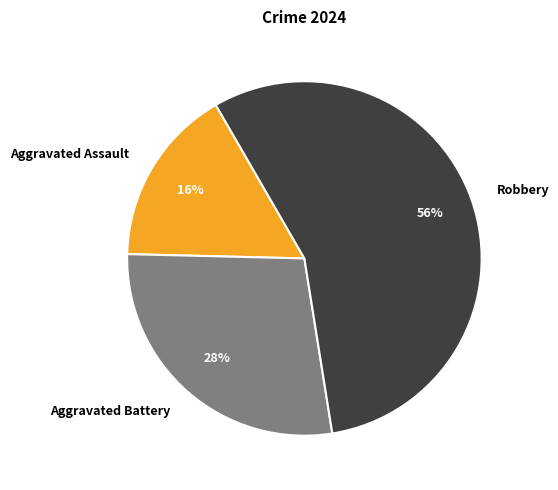

Which category has the biggest portion of the pie?

Robbery